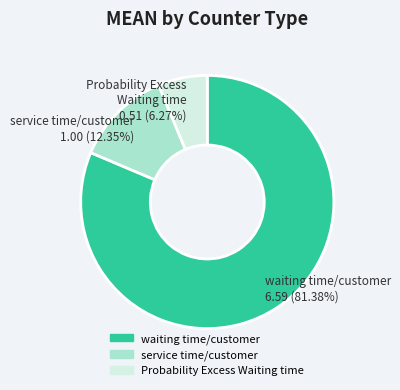

To the nearest percent, what percentage of the pie is service time/customer?

12%